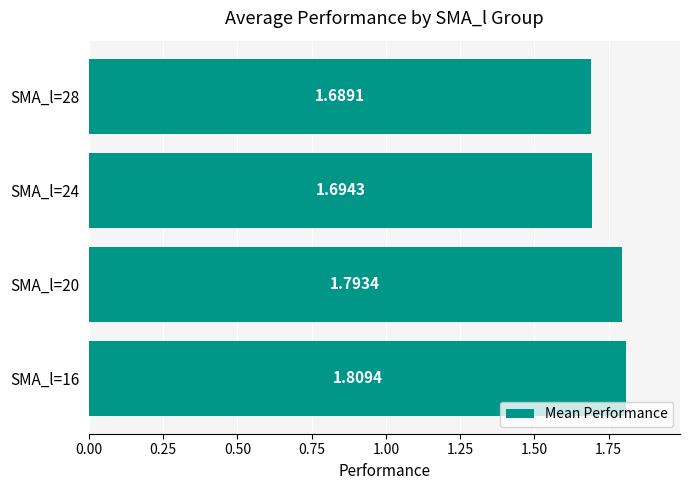

What is the sum of all values?

7.0